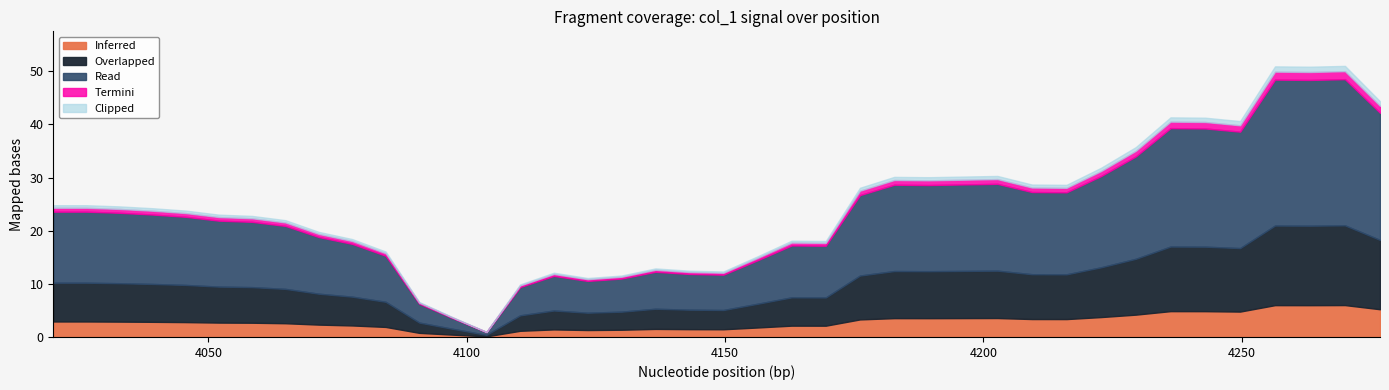

True or false: the data has more than 2 interior local peaks.

True